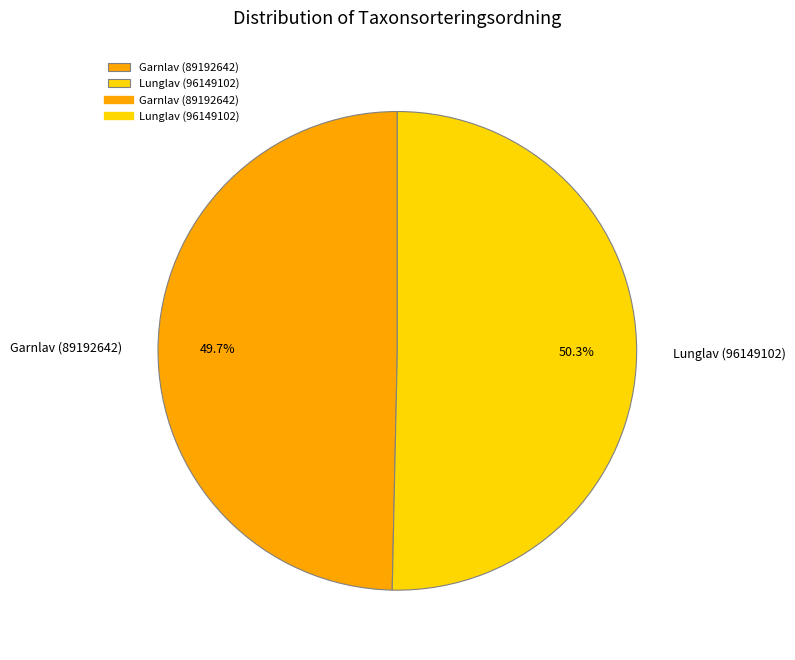

What is the smallest slice in the pie chart?

Garnlav (89192642)